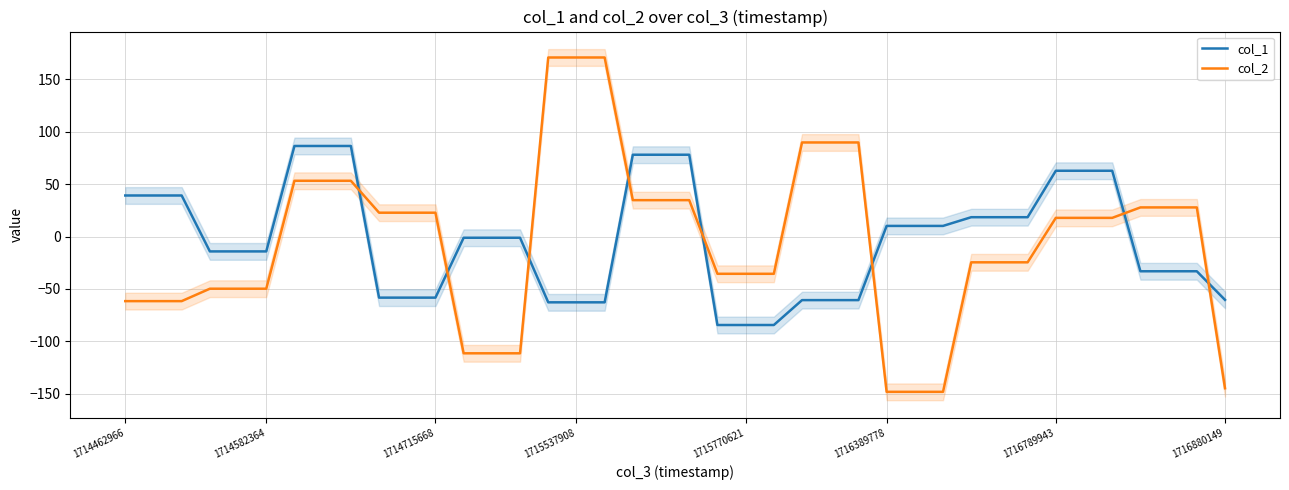

True or false: col_1 has a value of -149.8 at 1715770621.

False